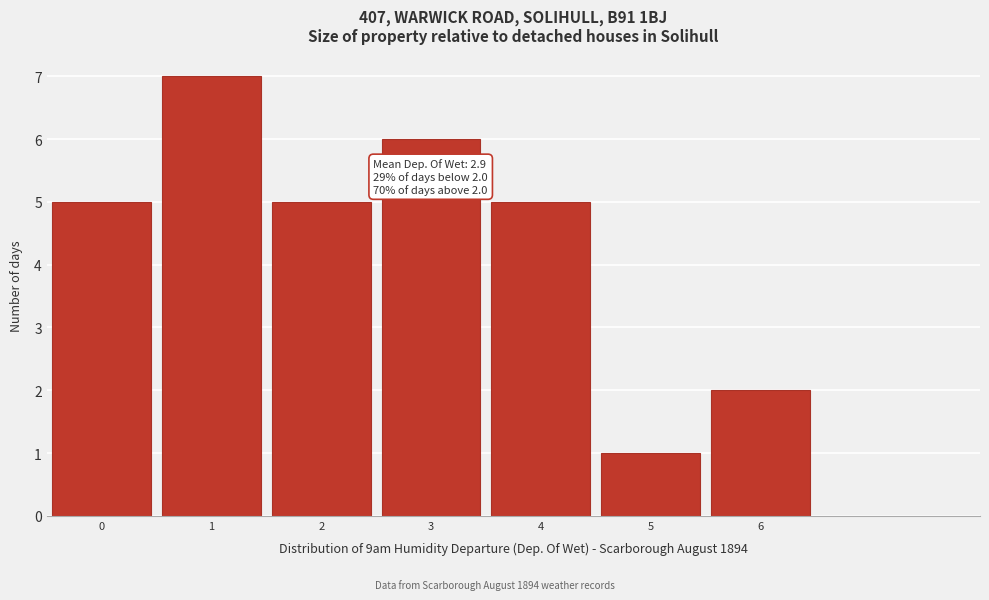

Reading right to left, list all the values displayed in this chart.

6=2	5=1	4=5	3=6	2=5	1=7	0=5